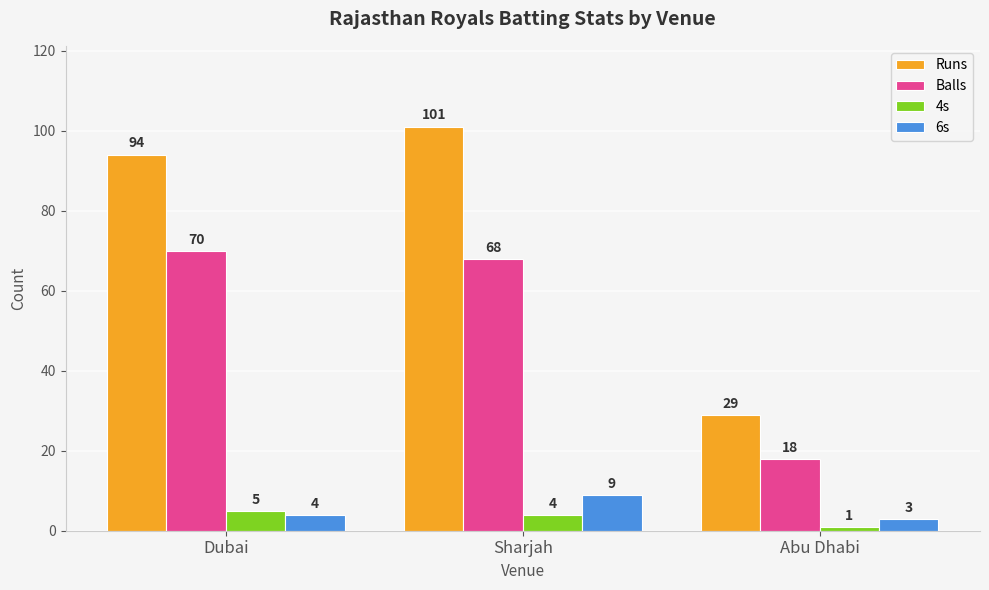

How many groups of bars are there?

3